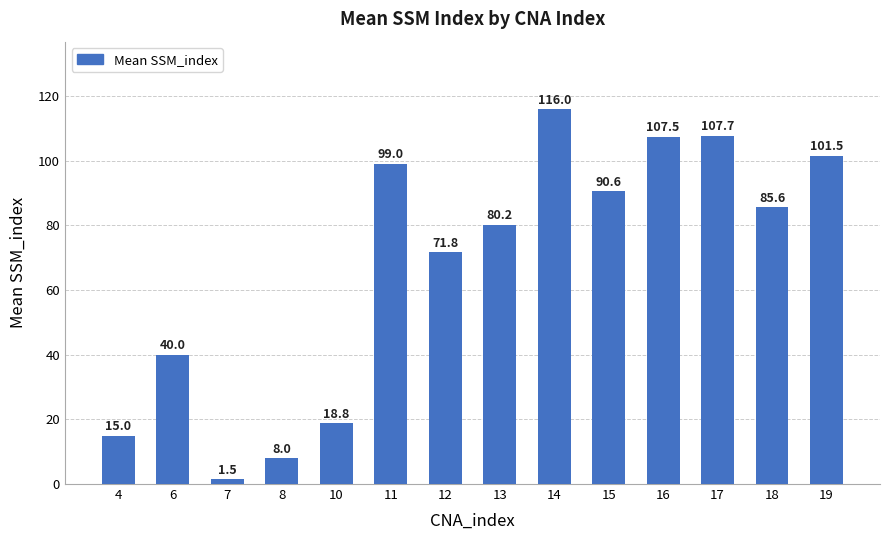

What is the maximum value shown in the chart?

116.0